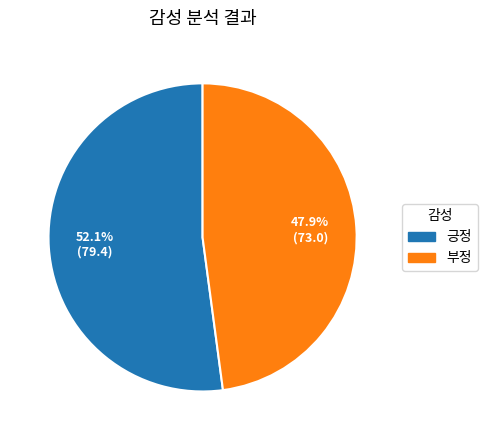

To the nearest percent, what portion does 부정 represent?

48%